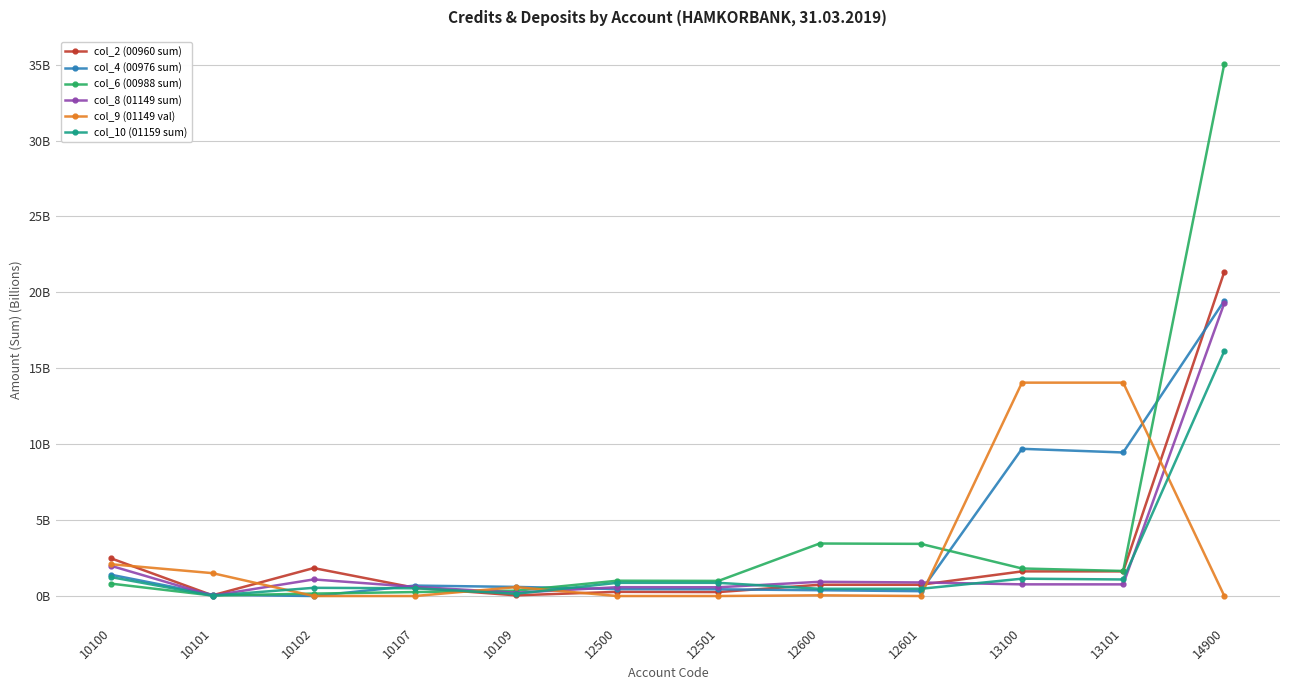

Which series has the largest range (max minus min)?

col_6 (00988 sum)